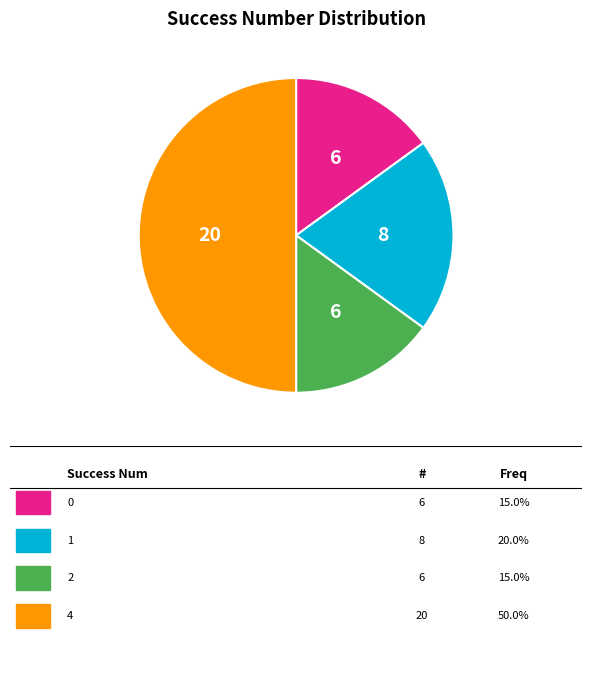

What is the largest slice in the pie chart?

4